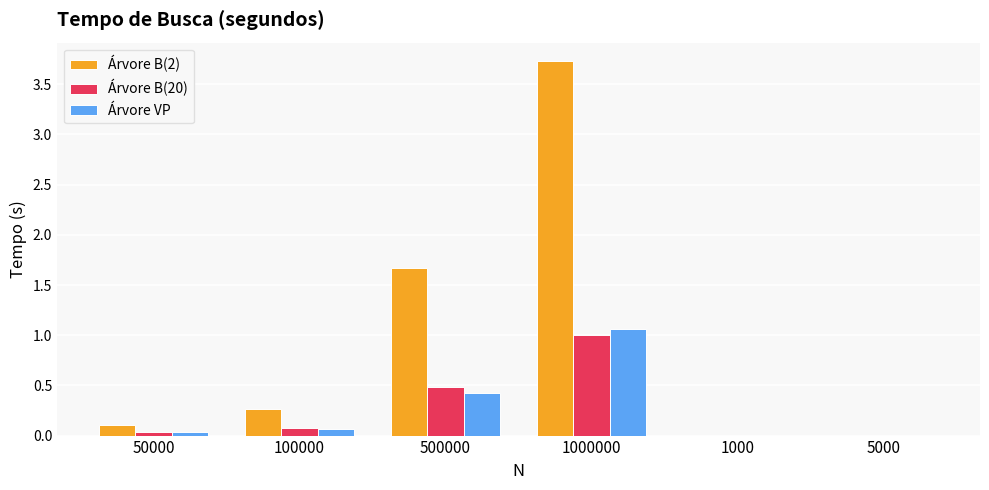

The value of Árvore B(2) at 100000 is 0.3. True or false?

True